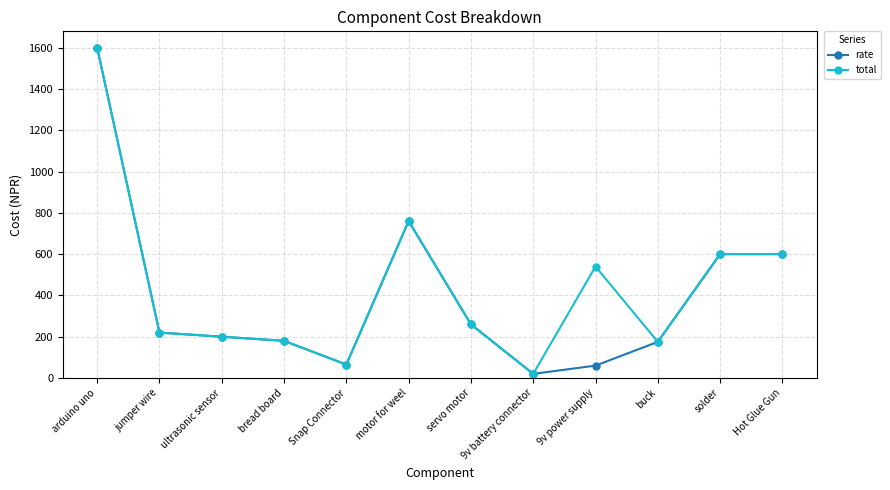

Which category has the lowest value in the rate series?

9v battery connector